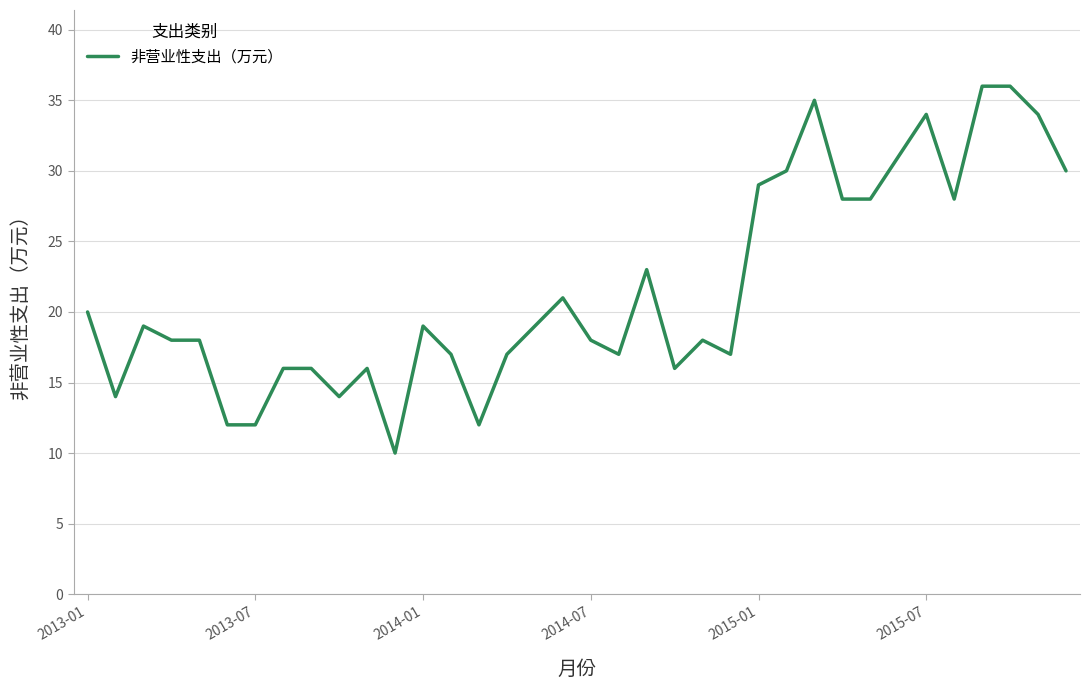

What is the difference between the maximum and minimum values?

26